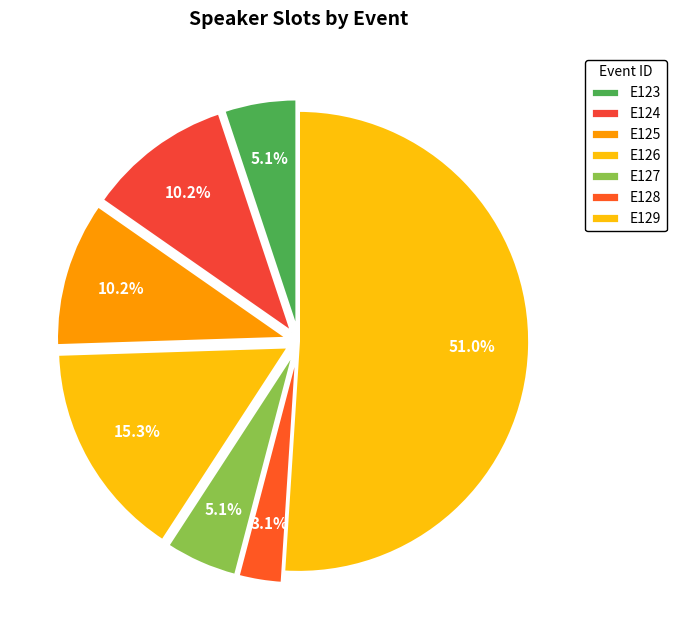

How many segments does this pie chart have?

7